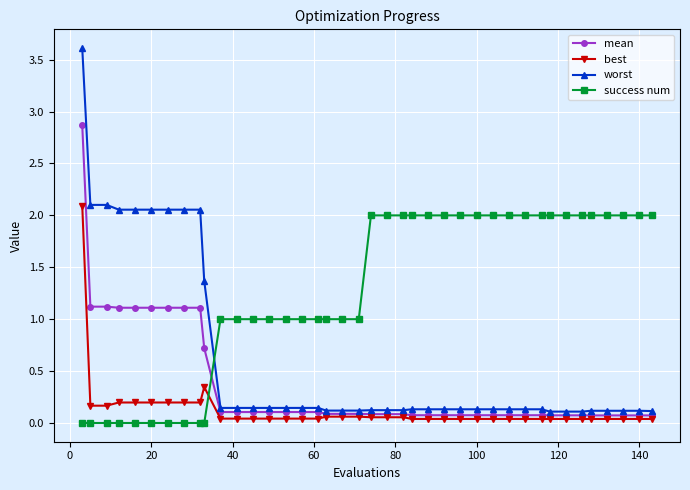

Which series has the largest total across all categories?

success num